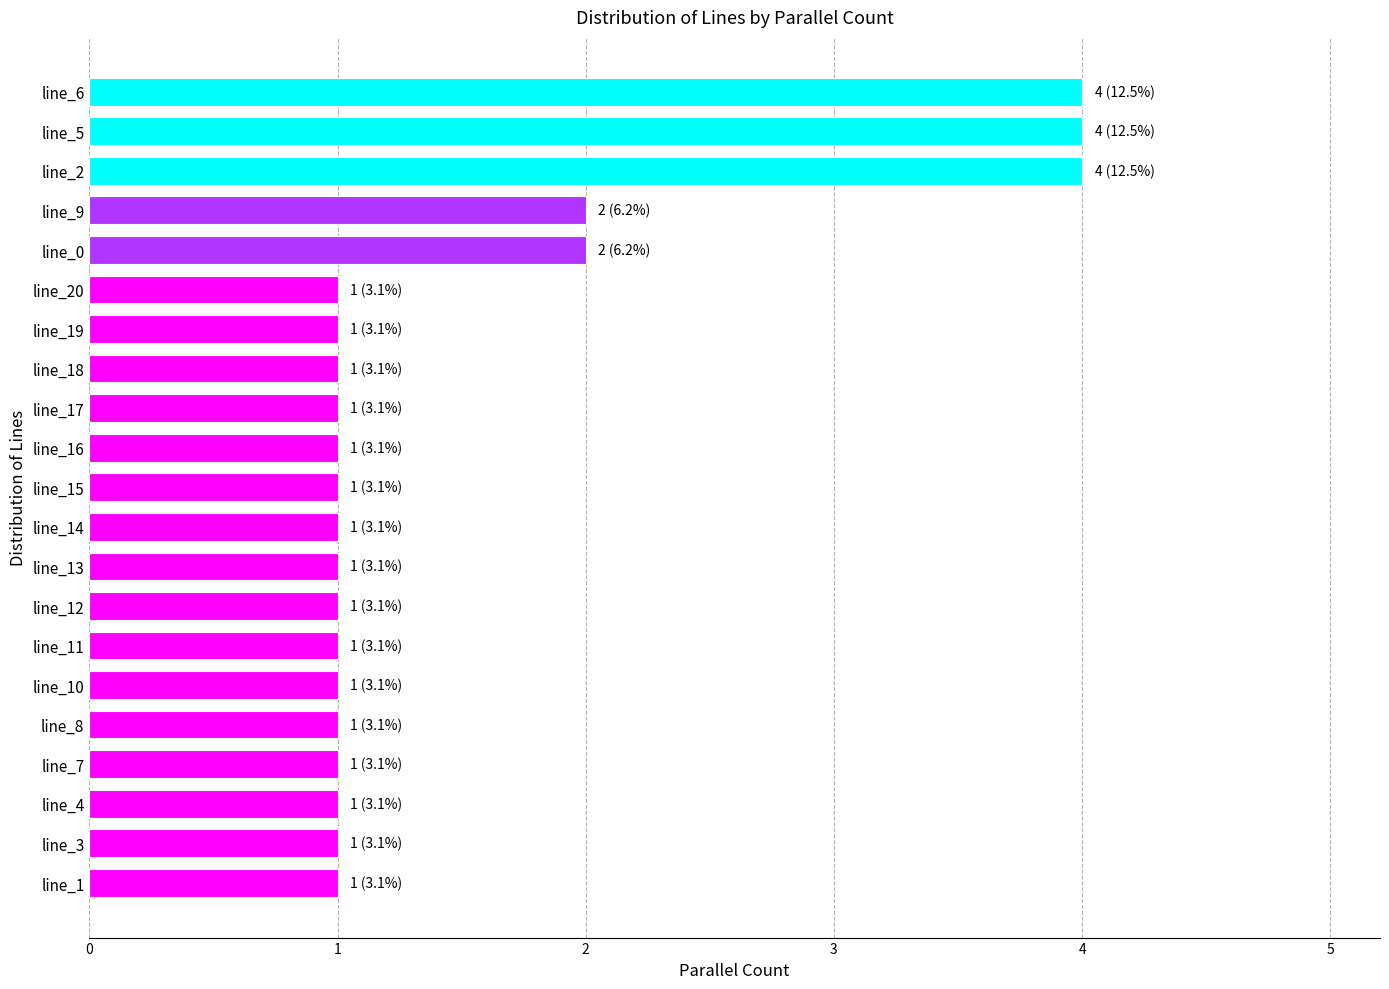

What is the greatest value displayed?

4